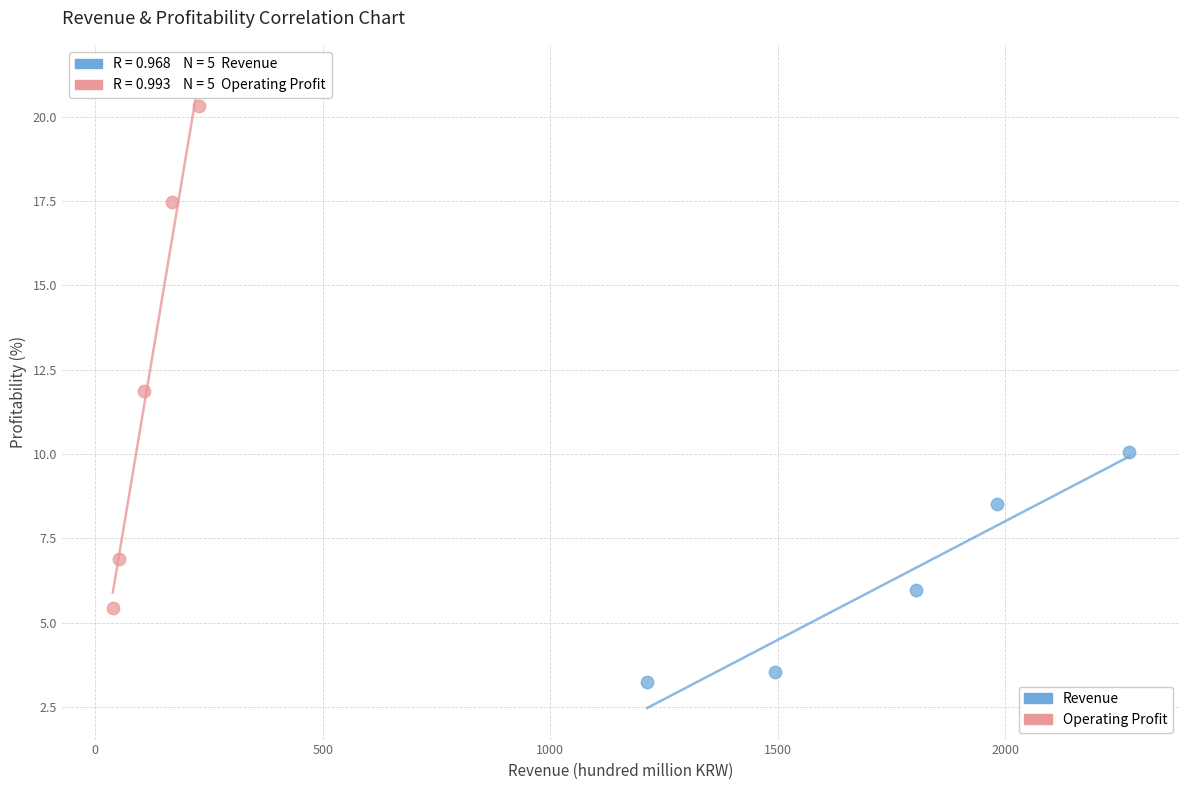

Which series reaches the minimum Y coordinate?

Revenue